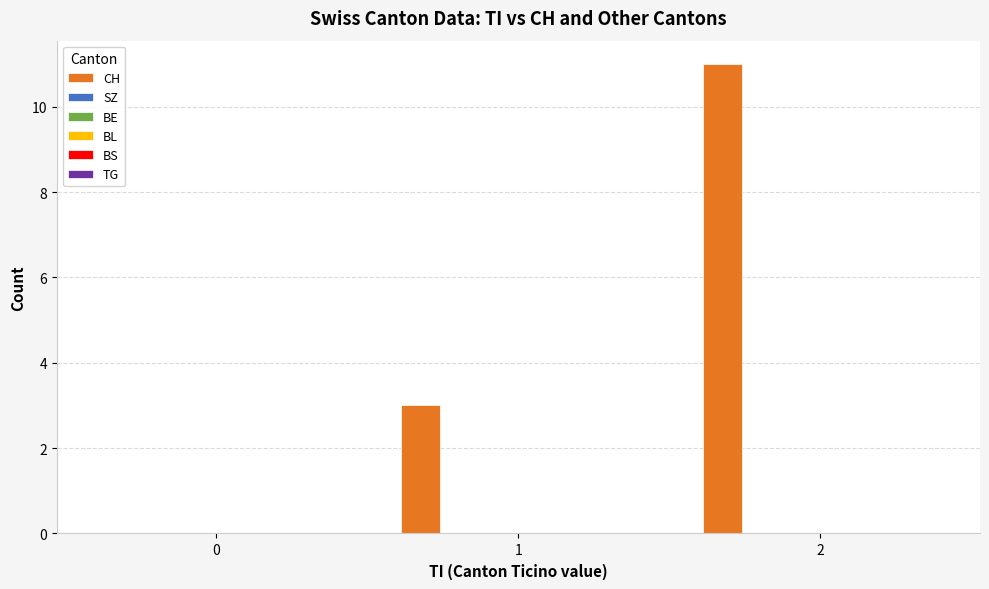

What is the sum of all values?

14